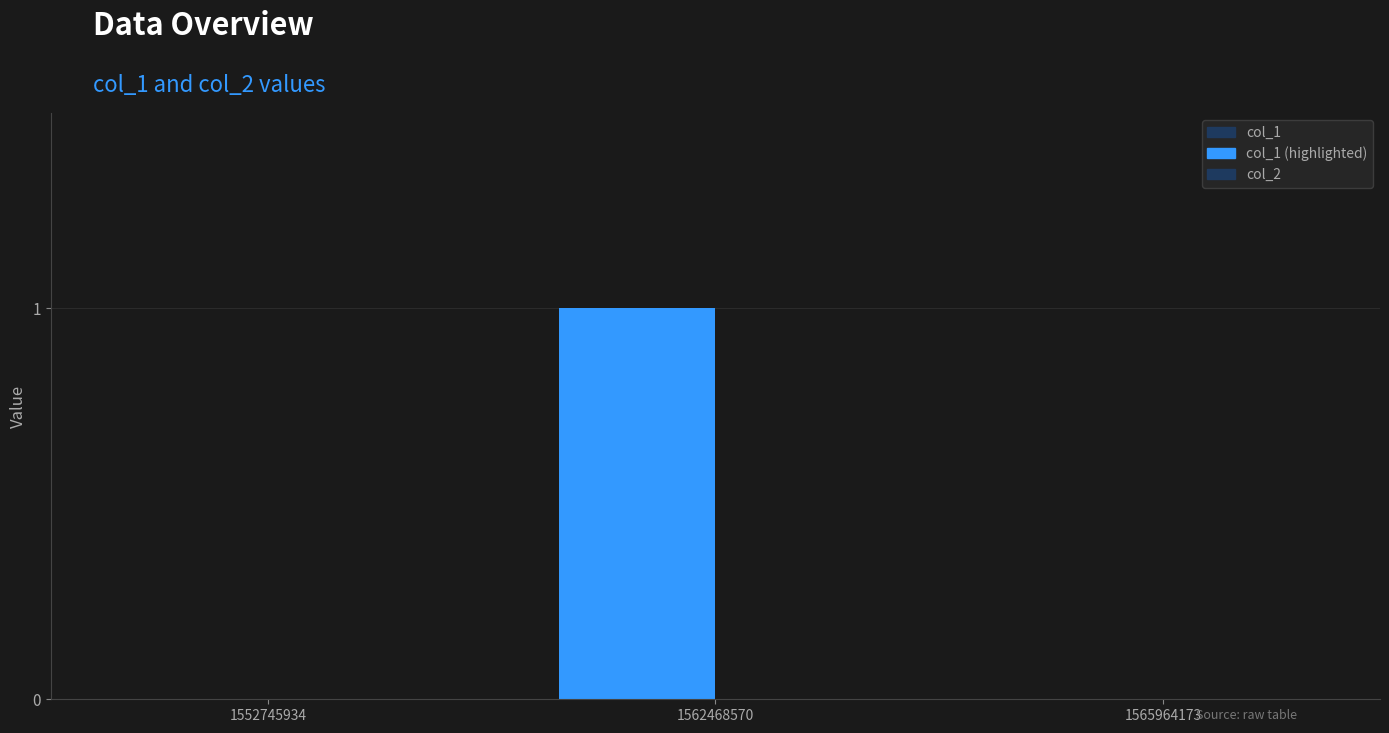

Reading left to right, what are all the values shown in this chart?

col_1: 0	1	0
col_2: 0	0	0